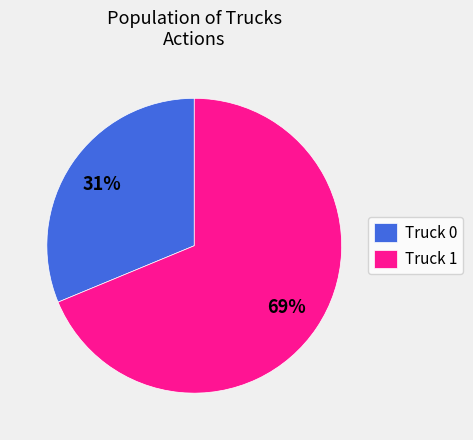

Does any single category account for the majority?

Yes